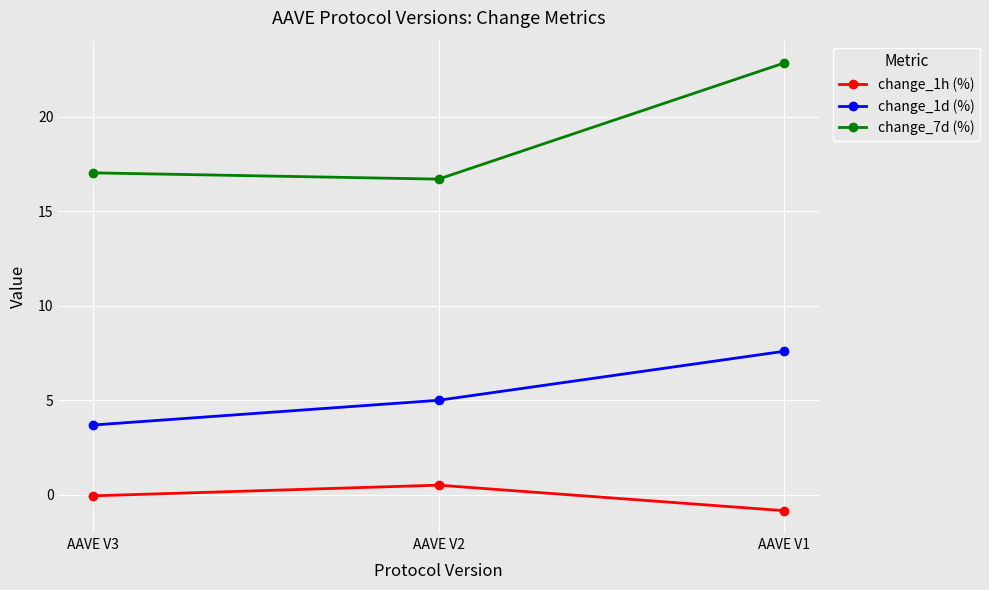

Reading left to right, transcribe all the data shown in this chart.

change_1h (%): -0.1	0.5	-0.9
change_1d (%): 3.7	5.0	7.6
change_7d (%): 17.0	16.7	22.8